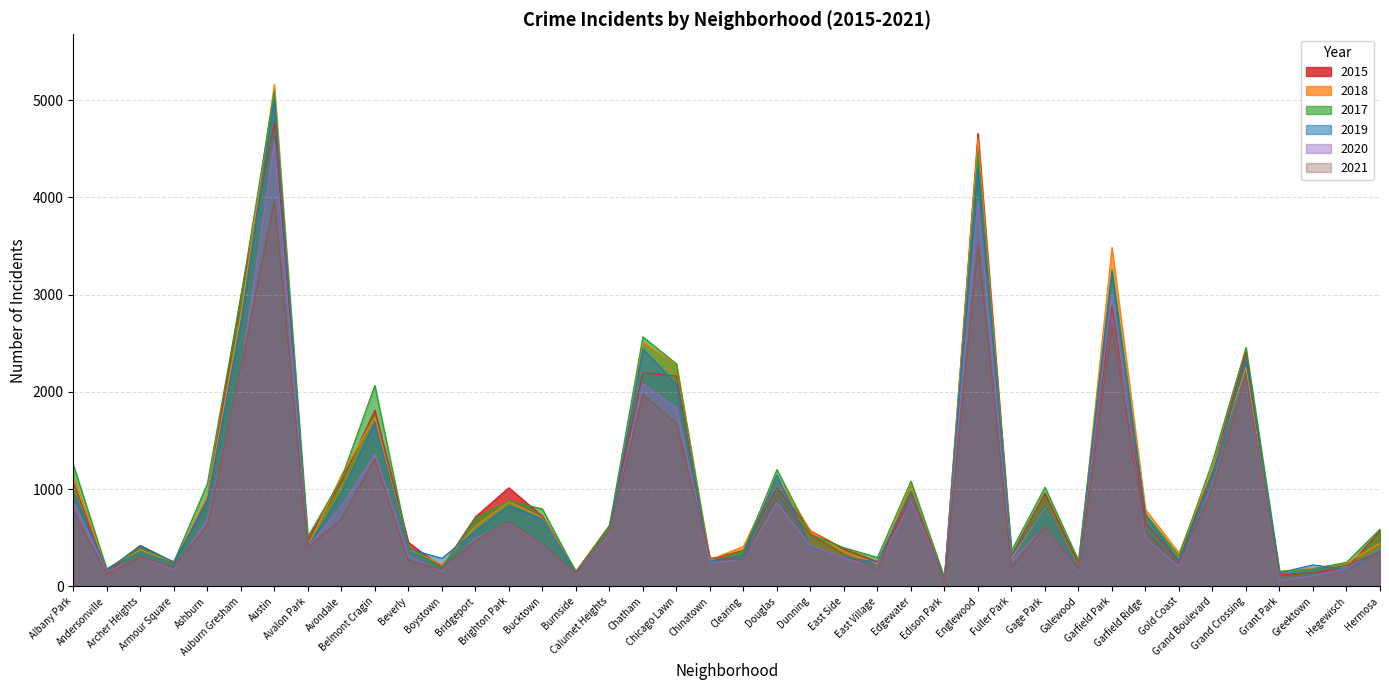

Which series has the largest total across all categories?

2017